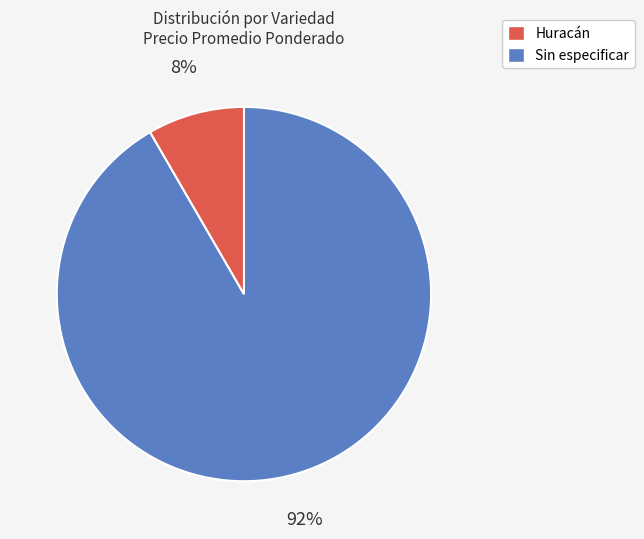

Which category has the smallest portion of the pie?

Sin especificar